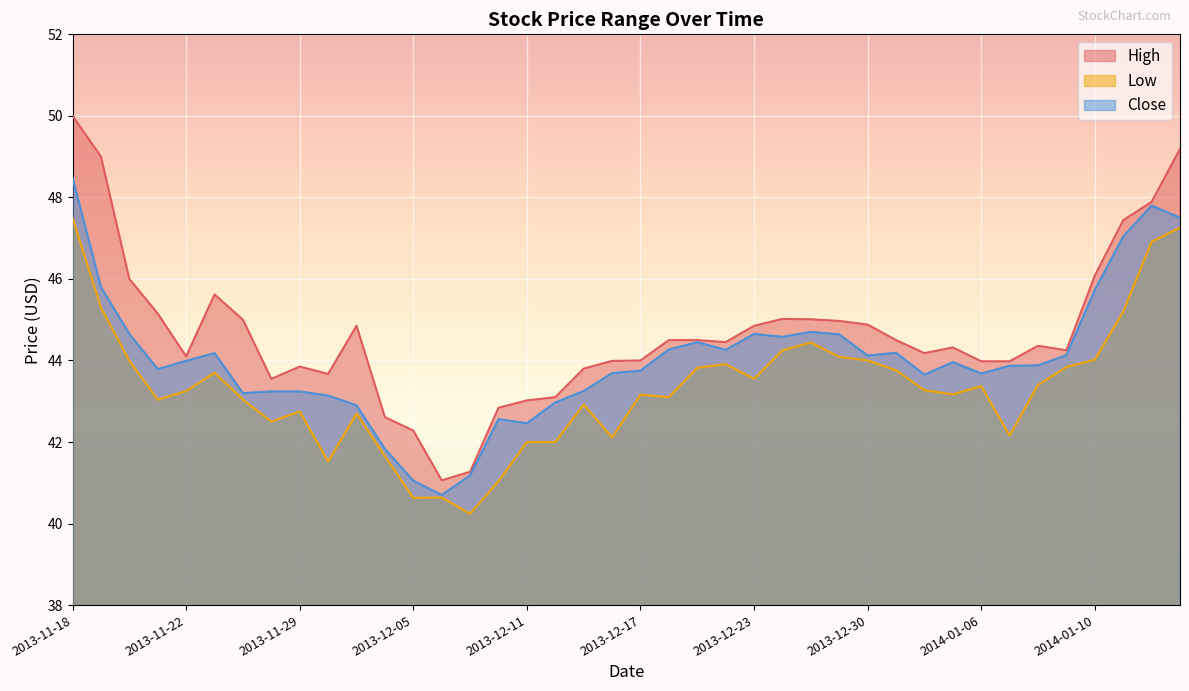

At 2014-01-13, list the series in order from largest to smallest.

High, Close, Low